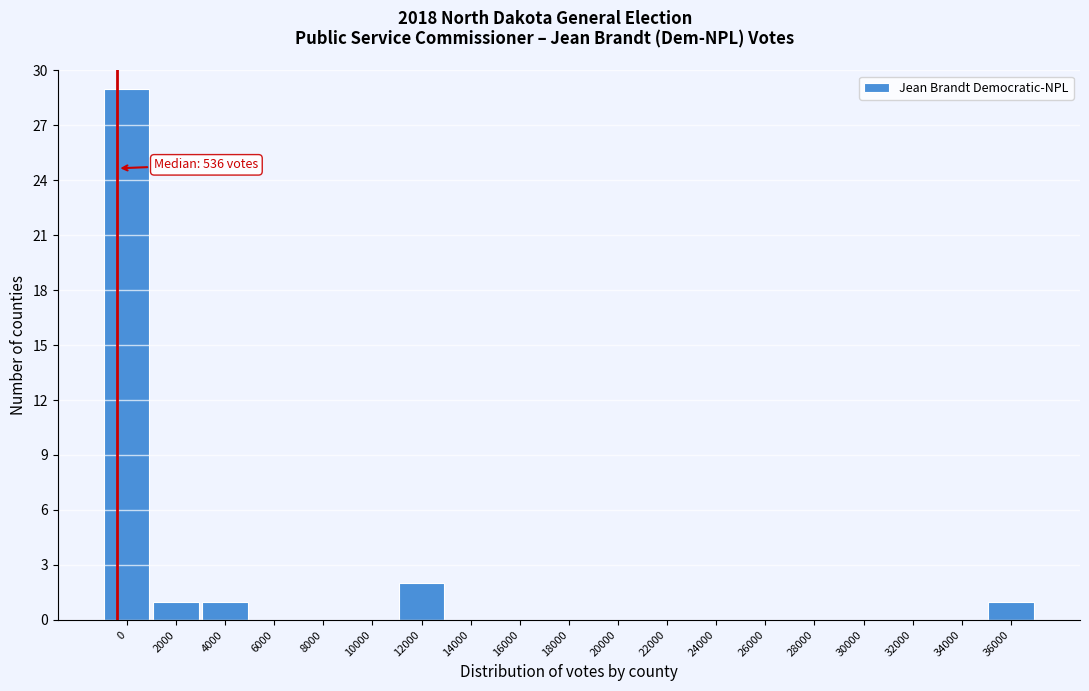

Reading right to left, list all the values displayed in this chart.

36000=1	34000=0	32000=0	30000=0	28000=0	26000=0	24000=0	22000=0	20000=0	18000=0	16000=0	14000=0	12000=2	10000=0	8000=0	6000=0	4000=1	2000=1	0=29